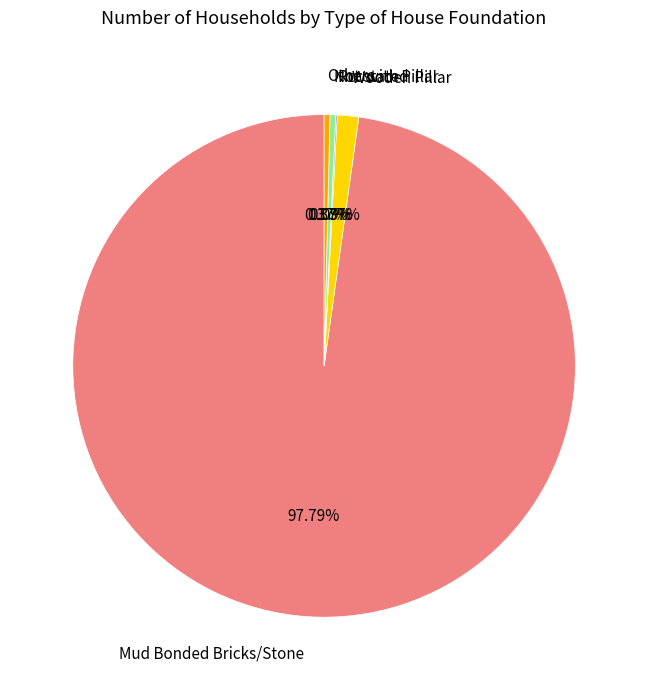

Is there a majority slice in this chart?

Yes